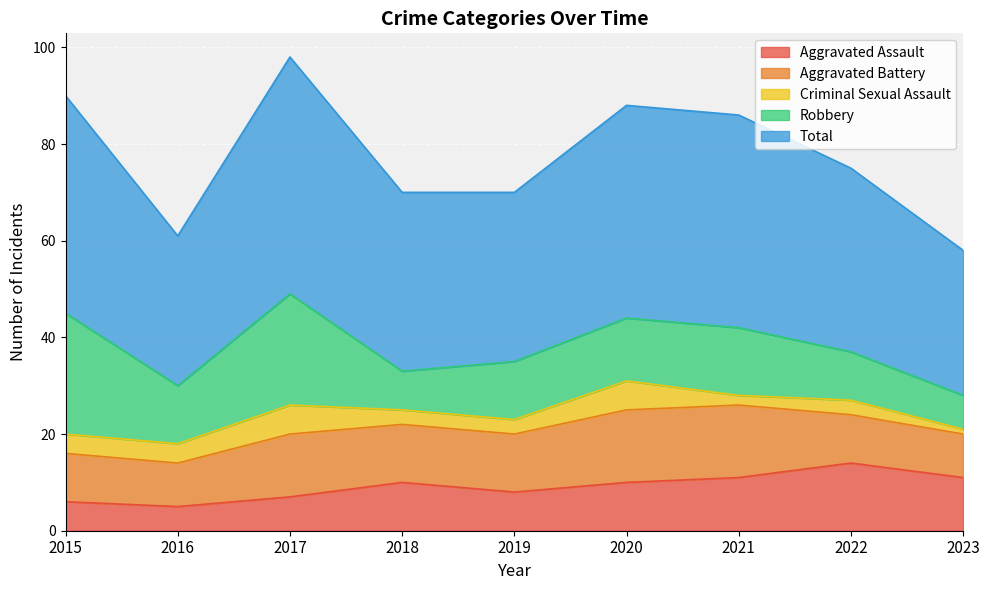

Reading left to right, transcribe all the data shown in this chart.

Aggravated Assault: 2015=6	2016=5	2017=7	2018=10	2019=8	2020=10	2021=11	2022=14	2023=11
Aggravated Battery: 2015=10	2016=9	2017=13	2018=12	2019=12	2020=15	2021=15	2022=10	2023=9
Criminal Sexual Assault: 2015=4	2016=4	2017=6	2018=3	2019=3	2020=6	2021=2	2022=3	2023=1
Robbery: 2015=25	2016=12	2017=23	2018=8	2019=12	2020=13	2021=14	2022=10	2023=7
Total: 2015=45	2016=31	2017=49	2018=37	2019=35	2020=44	2021=44	2022=38	2023=30